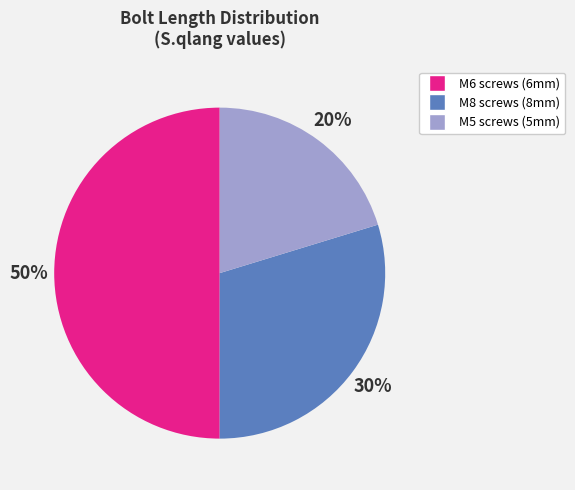

To the nearest percent, what is the average slice percentage?

33%